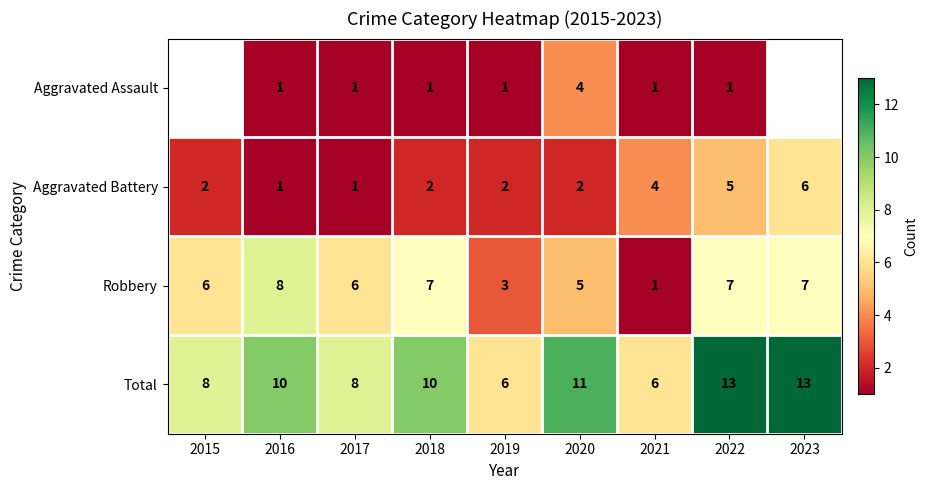

At which label is Robbery closest to 4?

2019